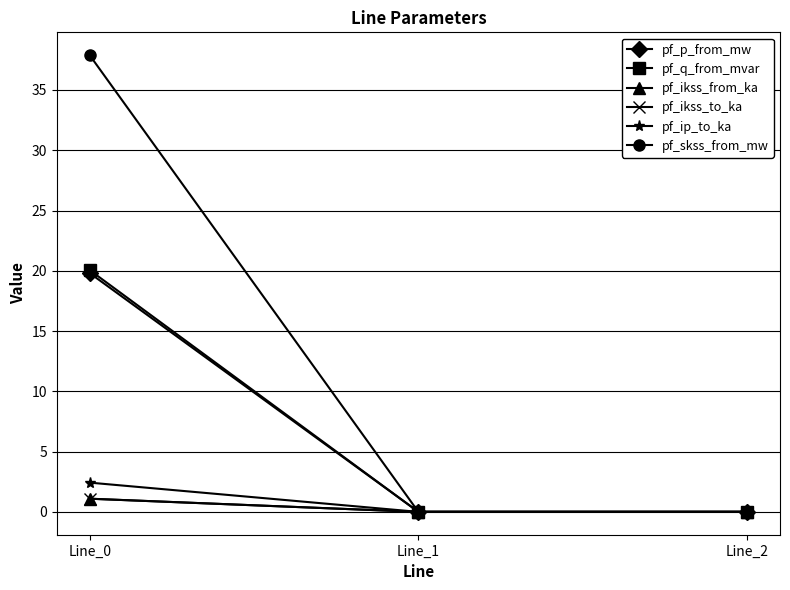

Where is pf_q_from_mvar nearest to the value 10?

Line_1